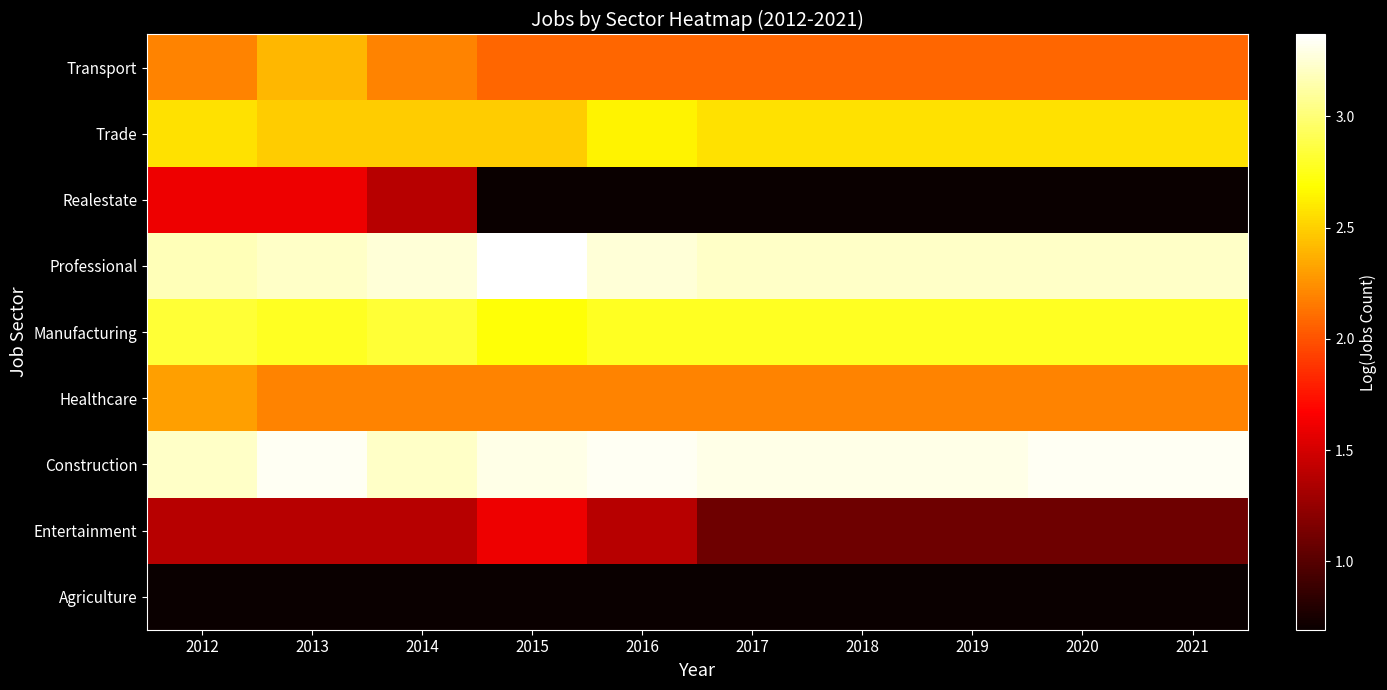

At which category does the chart reach its minimum across all series?

2012